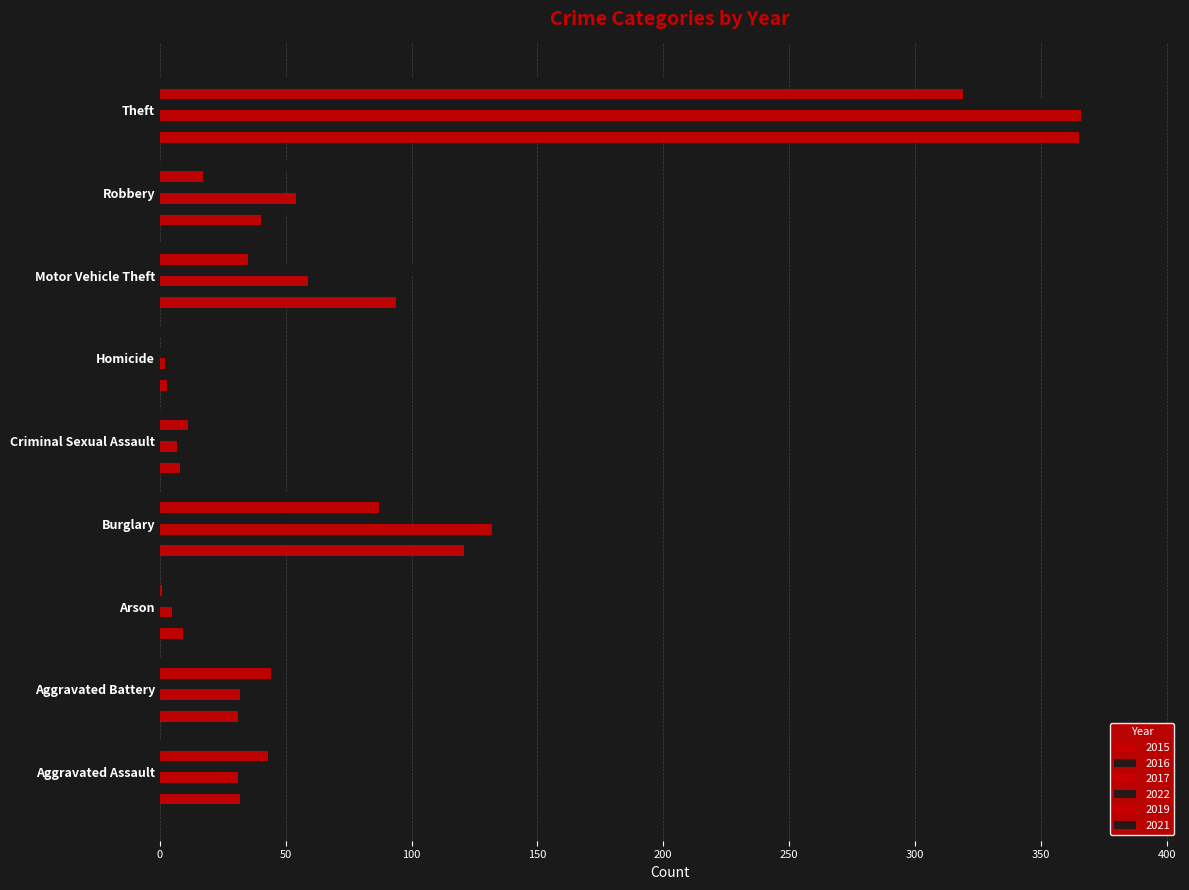

What is the difference between the maximum and minimum values in the 2015 series?

362